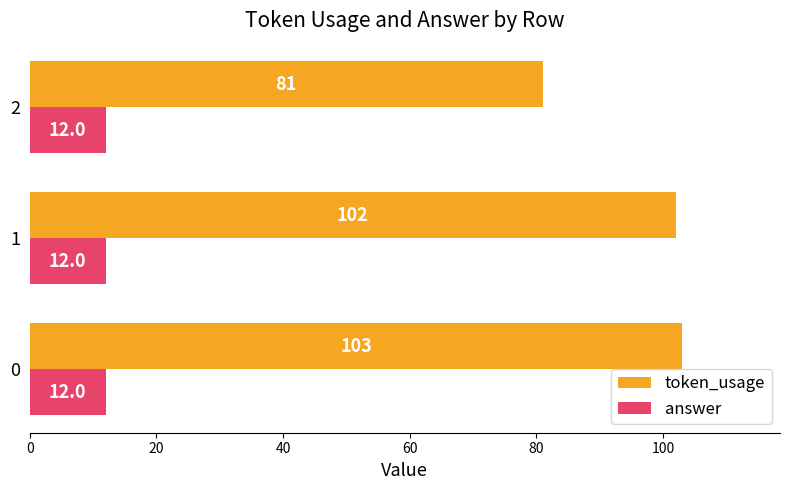

Count the number of categories in the chart.

3